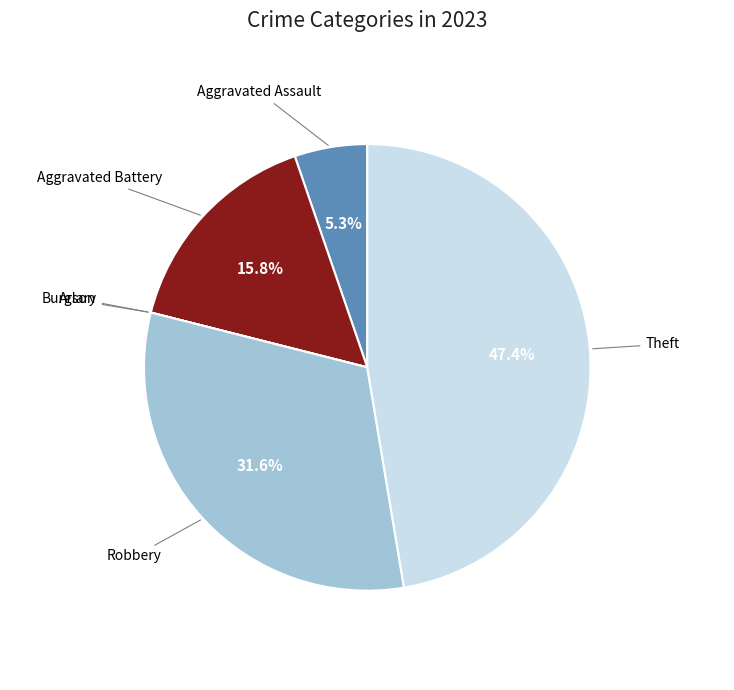

Which slice is the largest?

Theft